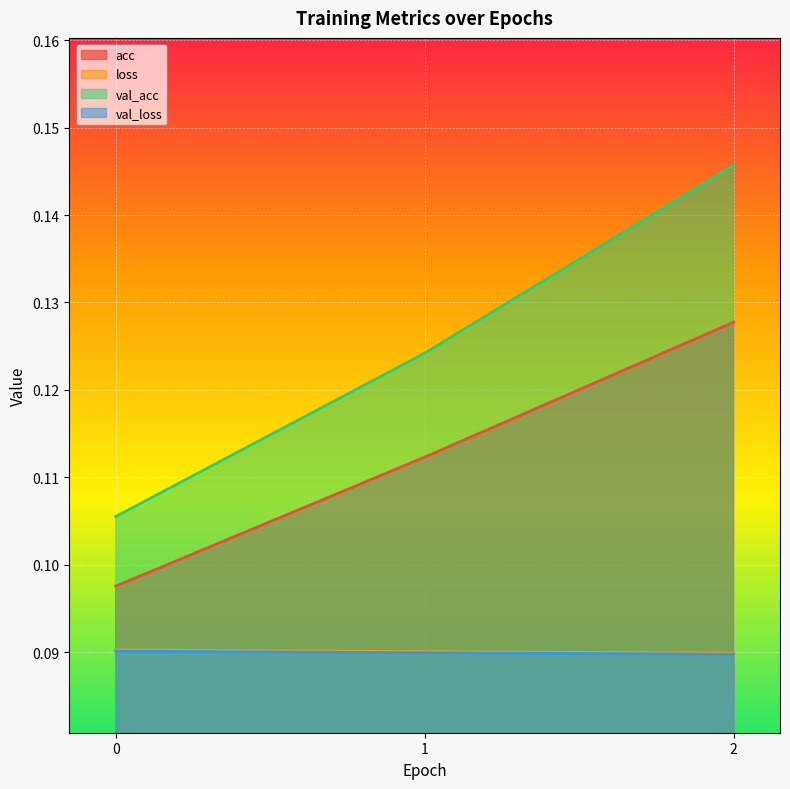

Reading left to right, transcribe all the data shown in this chart.

acc: 0=0.1	1=0.1	2=0.1
loss: 0=0.1	1=0.1	2=0.1
val_acc: 0=0.1	1=0.1	2=0.1
val_loss: 0=0.1	1=0.1	2=0.1